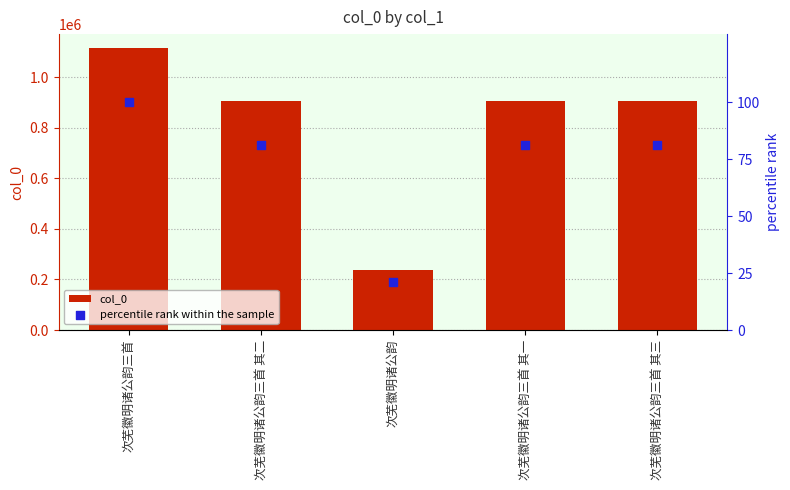

Which series reaches the maximum Y coordinate?

col_0